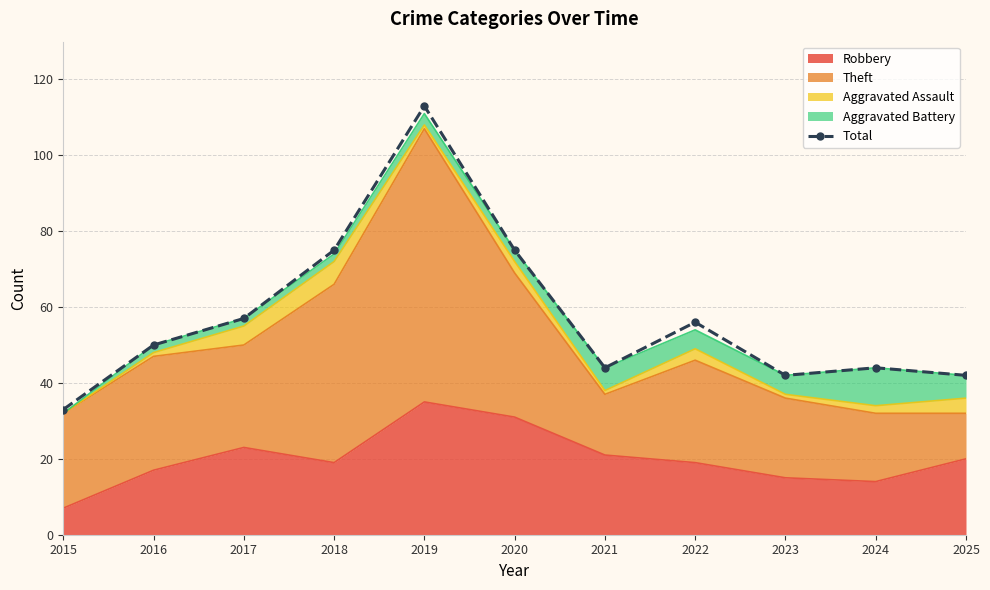

The chart shows a value of 56 at 2022. True or false?

True